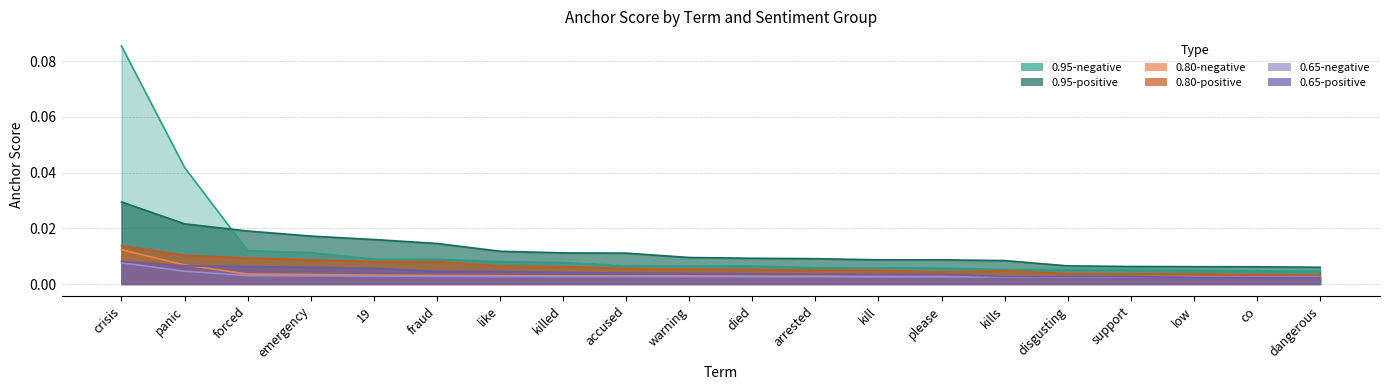

Where is anchor_0_80_neg nearest to the value 0?

dangerous